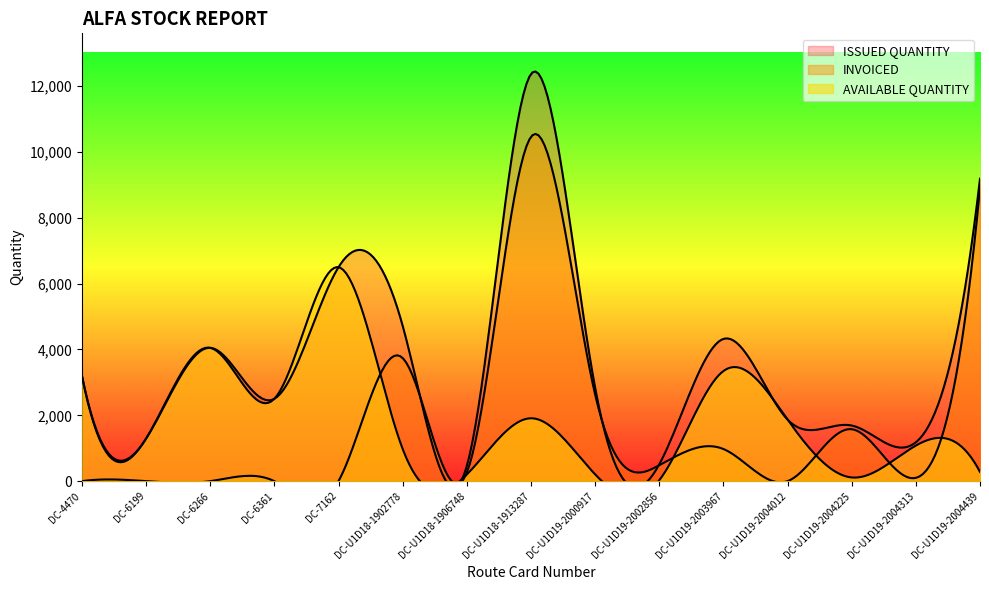

Reading left to right, what are all the values shown in this chart?

ISSUED QUANTITY: 3208	1290	4050	2500	6499	4720	458	12365	2843	510	4320	1870	1690	1180	9185
INVOICED: 0	0	0	0	0	3740	258	10455	2636	483	976	0	1578	100	8905
AVAILABLE QUANTITY: 3208	1290	4050	2500	6499	980	200	1910	207	27	3344	1870	112	1080	280